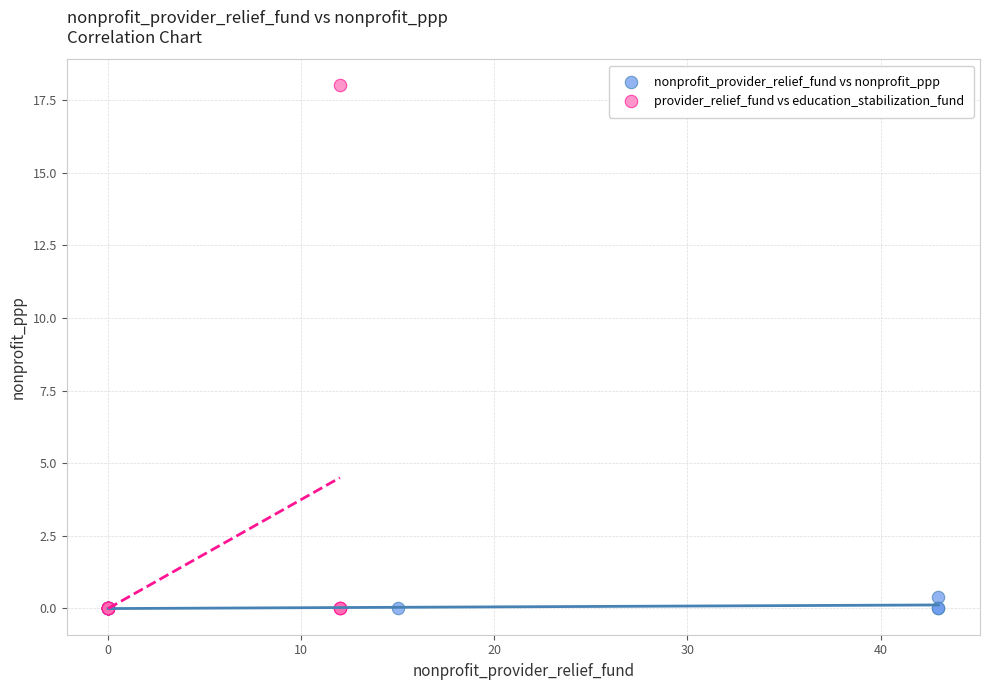

Which series contains the highest Y value?

provider_relief_fund vs education_stabilization_fund